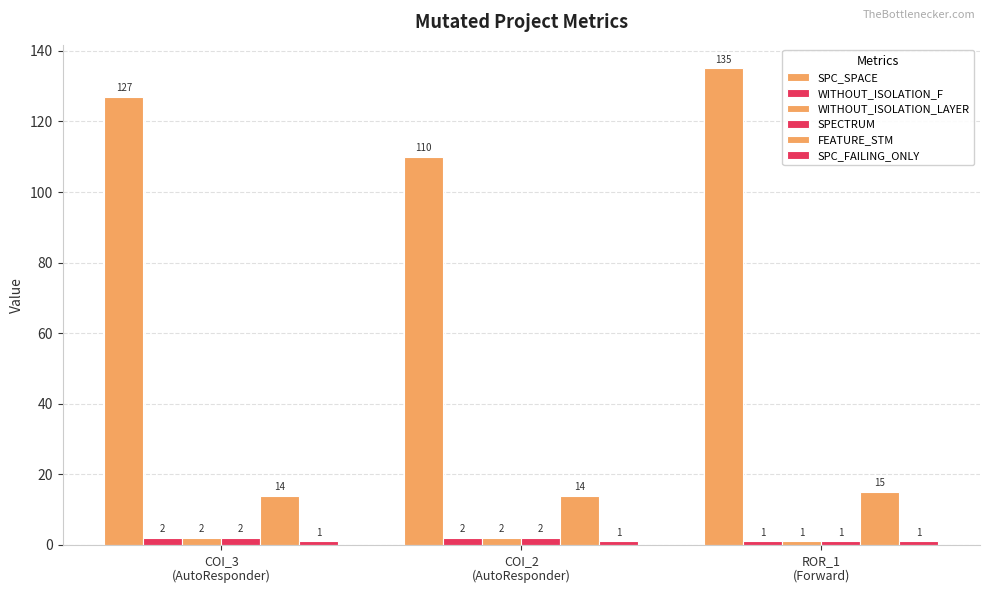

How many data points in WITHOUT_ISOLATION_F are less than 2?

1